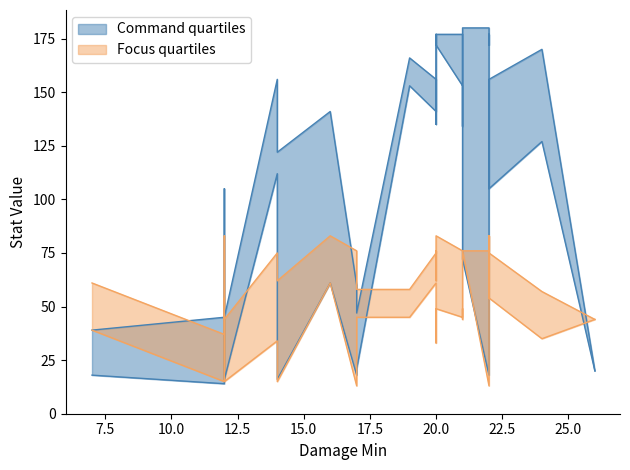

Which category has the highest value in the Focus_upper series?

12